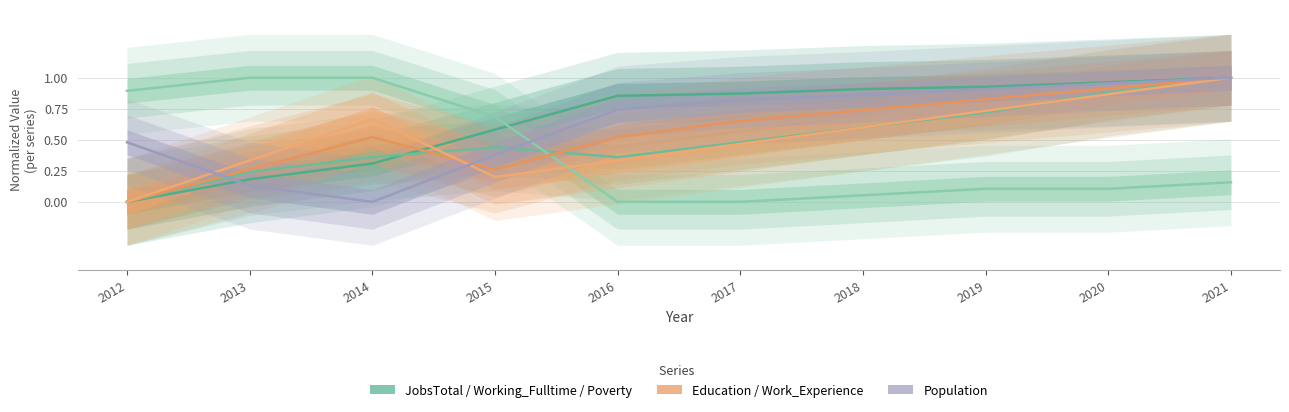

Rank the series at 2020 from highest to lowest value.

JobsTotal, Population, Education, Working_Fulltime, Work_Experience, Poverty